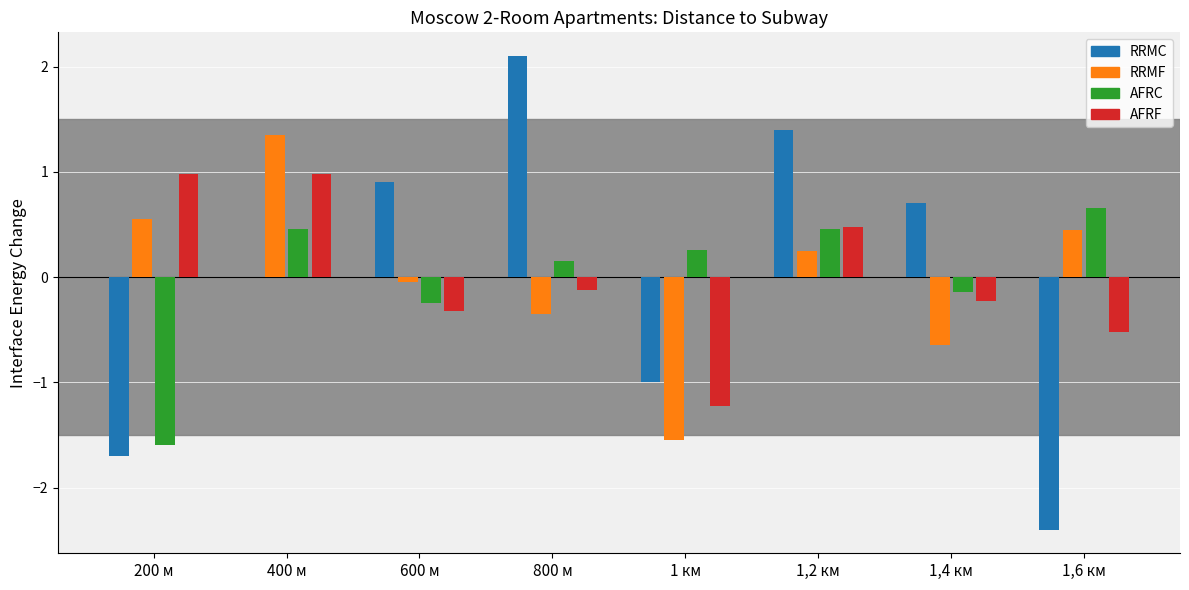

Which label corresponds to the largest value in the chart?

800 м